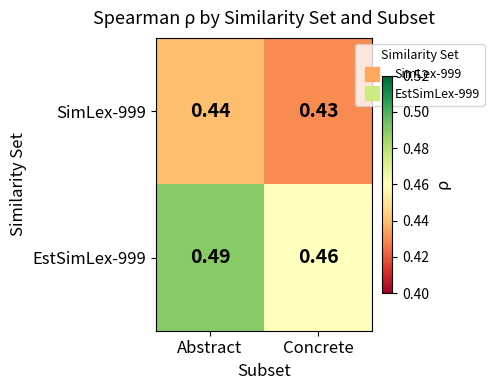

Is the value of EstSimLex-999 at Concrete greater than the value of SimLex-999 at Concrete?

Yes